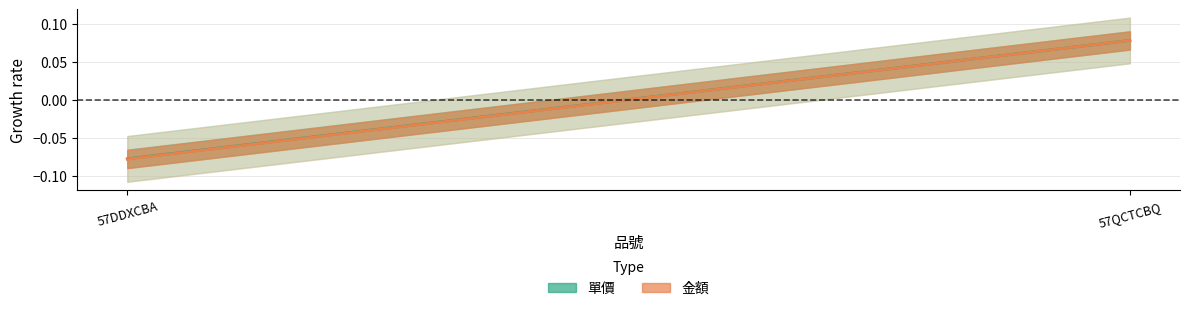

Which label corresponds to the largest value in the chart?

57QCTCBQ